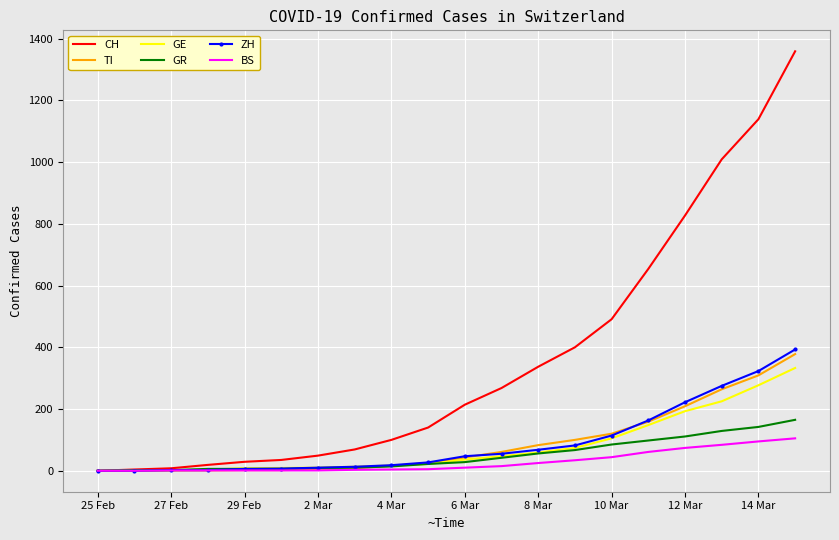

List the series in order of their peak value, lowest first.

BS, GR, GE, TI, ZH, CH